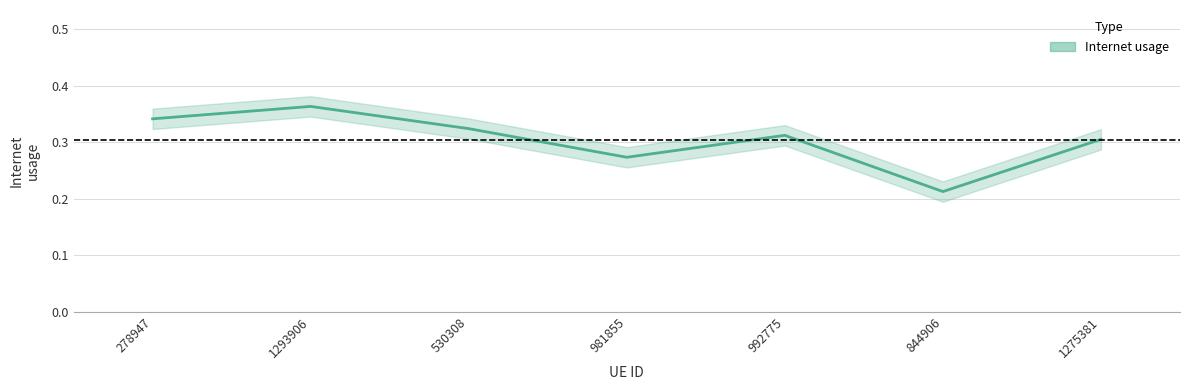

What is the difference between the values at 981855 and 844906?

0.1